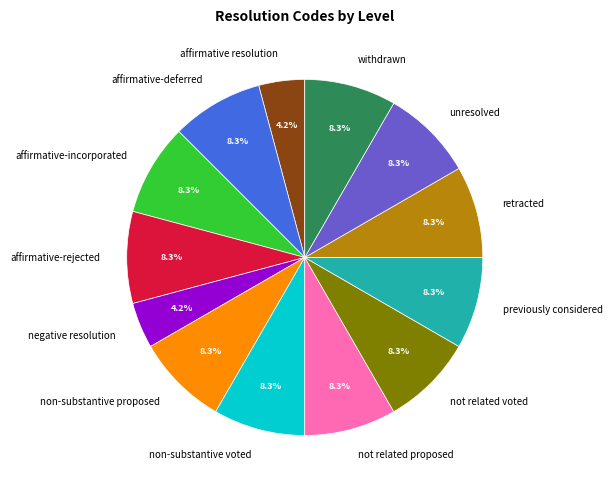

Do non-substantive proposed and negative resolution together represent more than half of the pie?

No